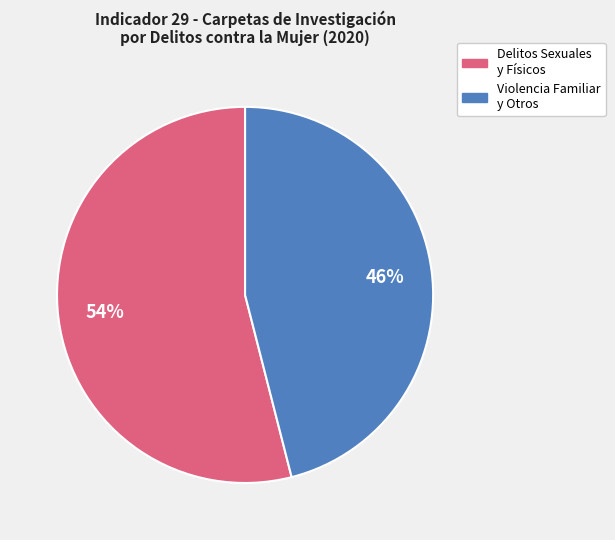

Does any single category account for the majority?

Yes